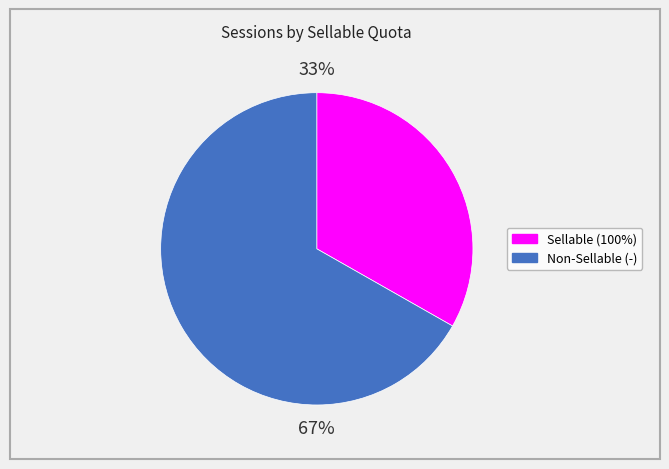

Is there a majority slice in this chart?

Yes